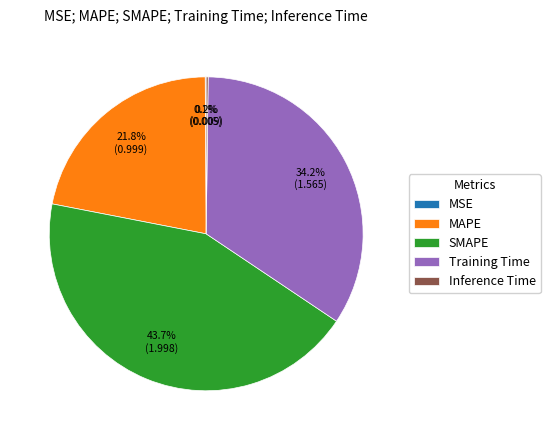

Which category has the biggest portion of the pie?

SMAPE